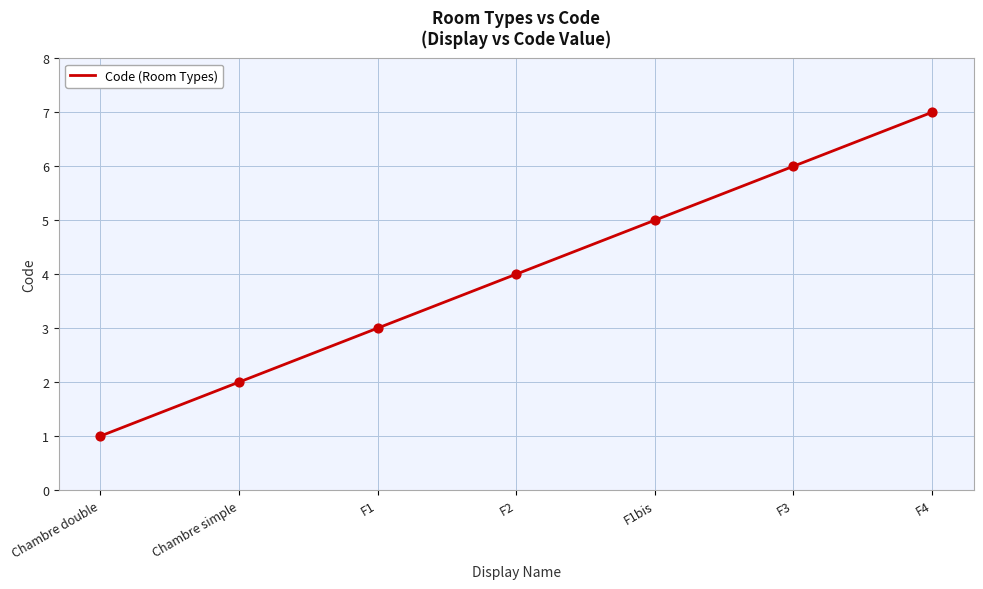

What is the change in value from Chambre double to Chambre simple?

+1